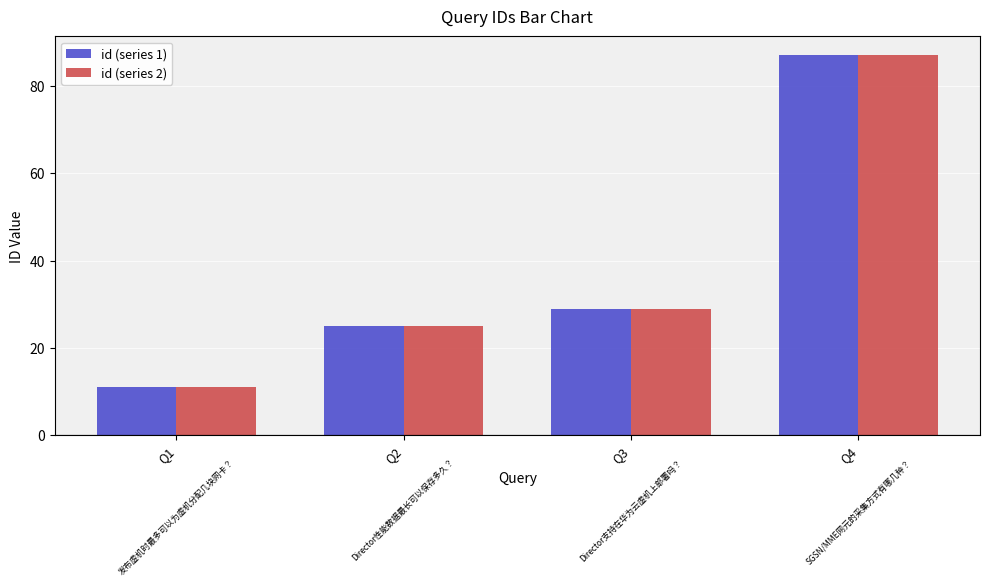

What are all the series names shown in the legend?

id (series 1), id (series 2)